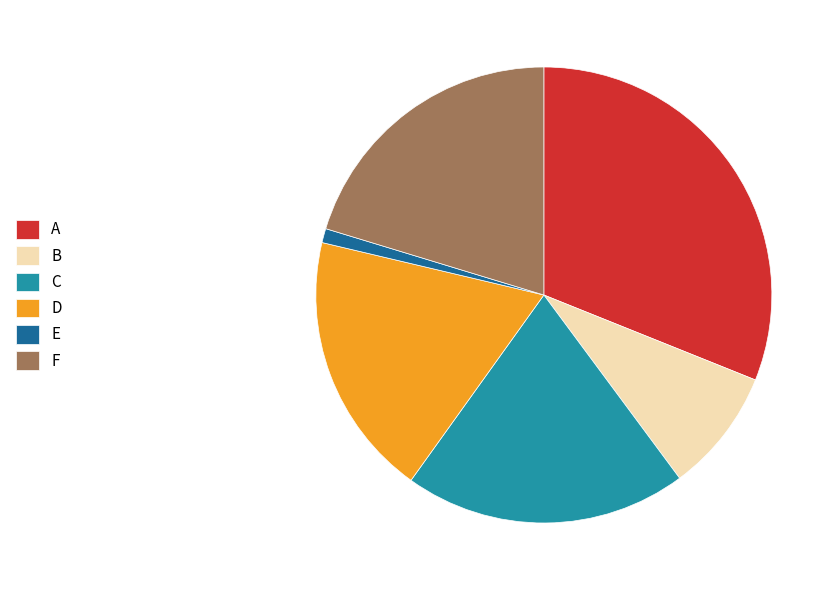

How many slices are in this pie chart?

6